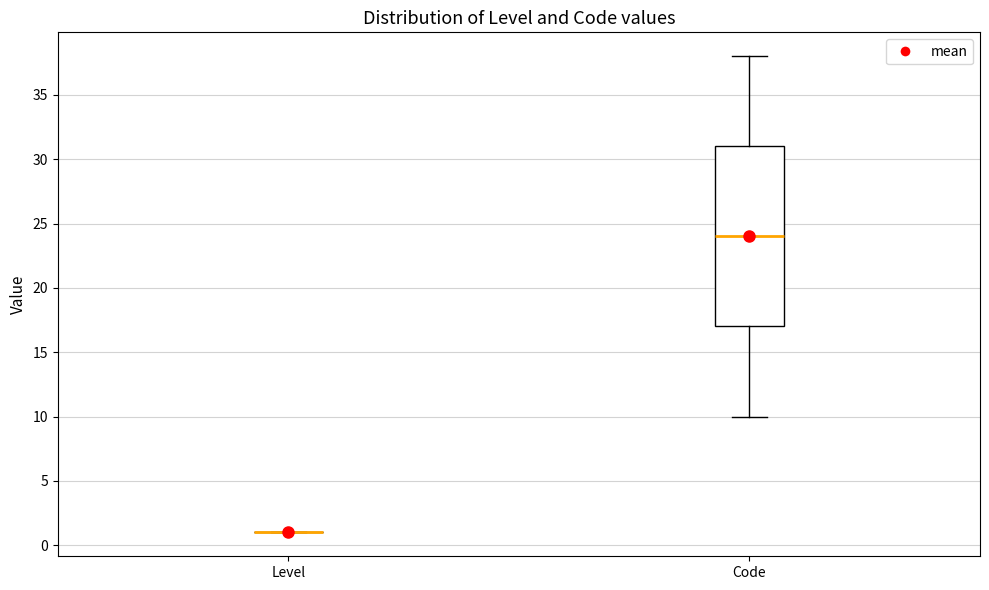

Reading left to right, read every box against the y-axis: the position of its median line, the range the box covers, and the ends of its whiskers. The values are not printed on the chart, so give them approximately, as read against the axis.

Level: box collapsed to a line at 1, whiskers 1 to 1
Code: median 24, box 17 to 31, whiskers 10 to 38